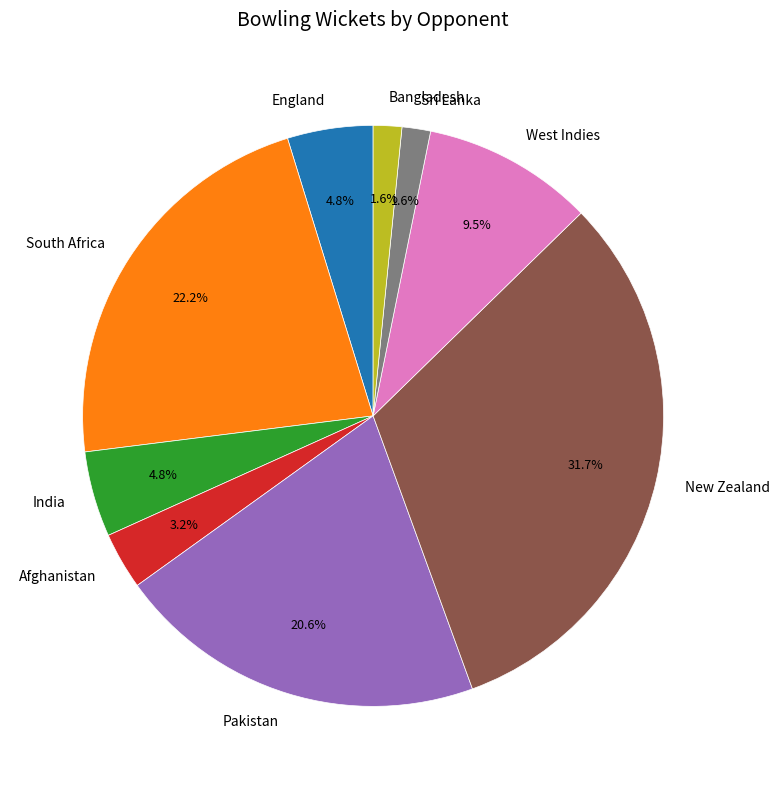

How many segments does this pie chart have?

9